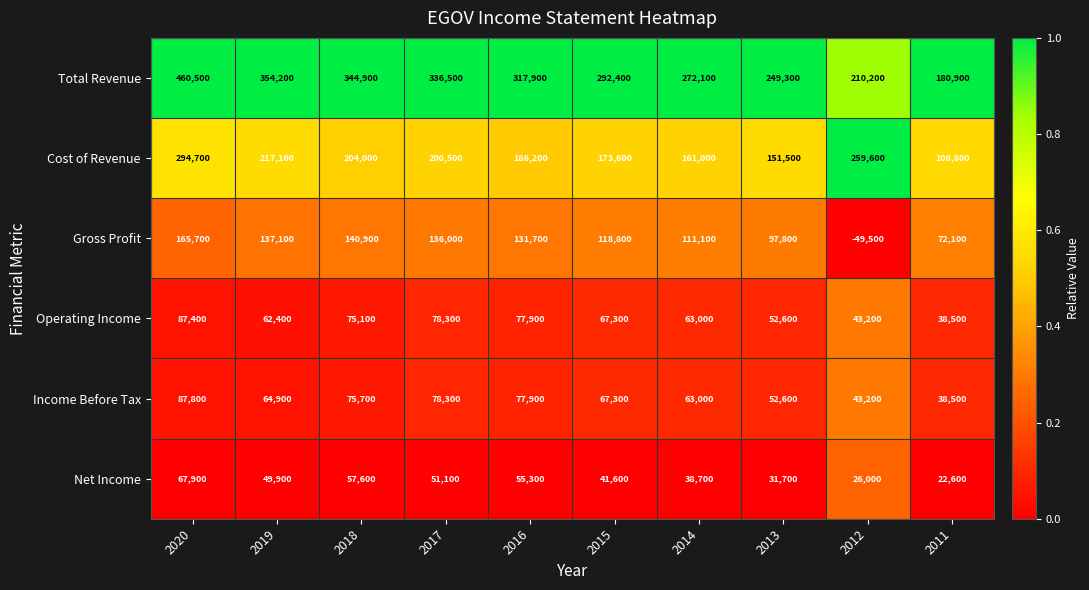

At which label is Cost of Revenue closest to 201750?

2017